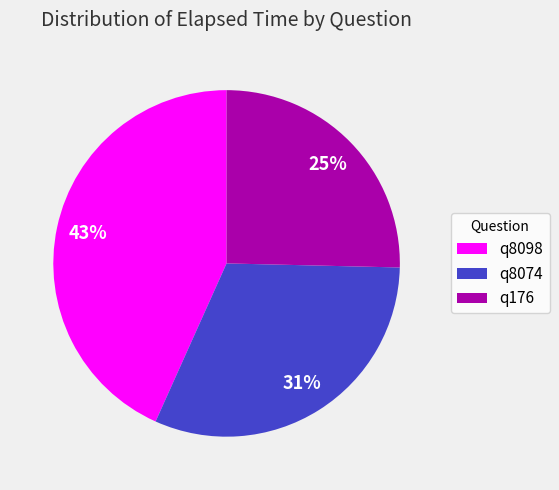

Which category has the smallest portion of the pie?

q176